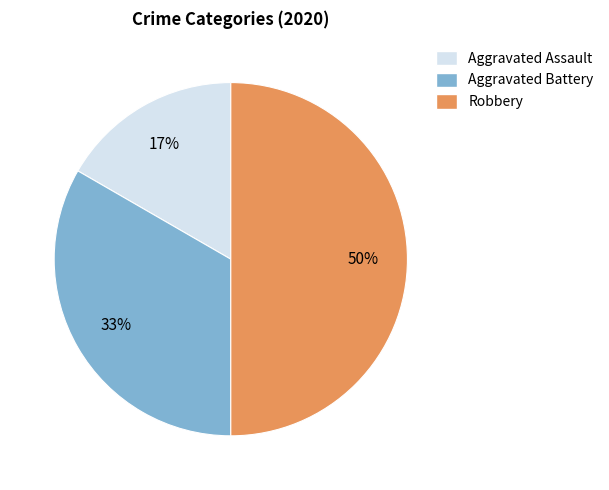

Combined, do Aggravated Assault and Robbery account for over 50%?

Yes